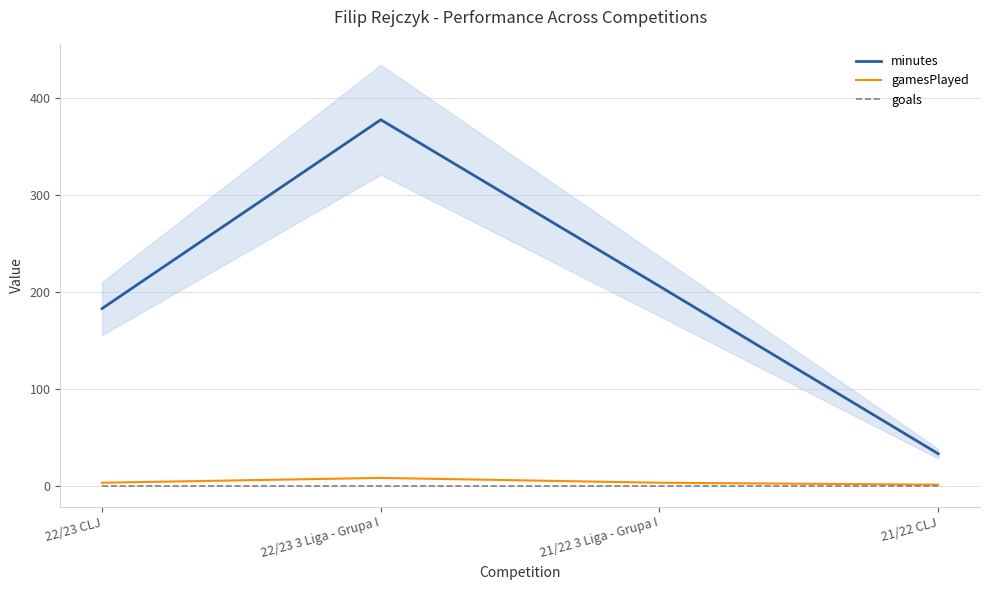

How many values in the gamesPlayed series exceed 3?

1